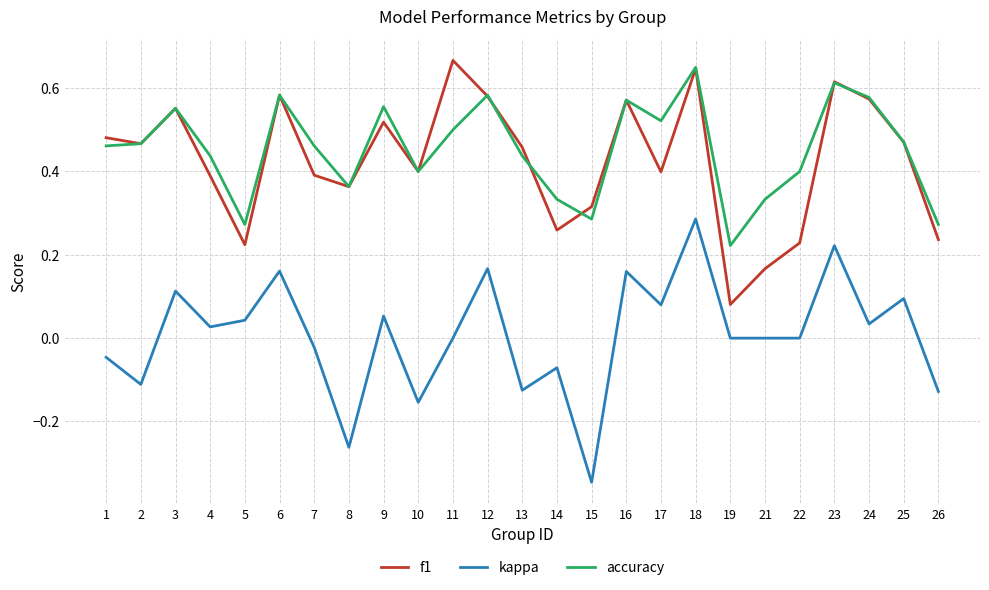

At which category is the sum across all series the highest?

18